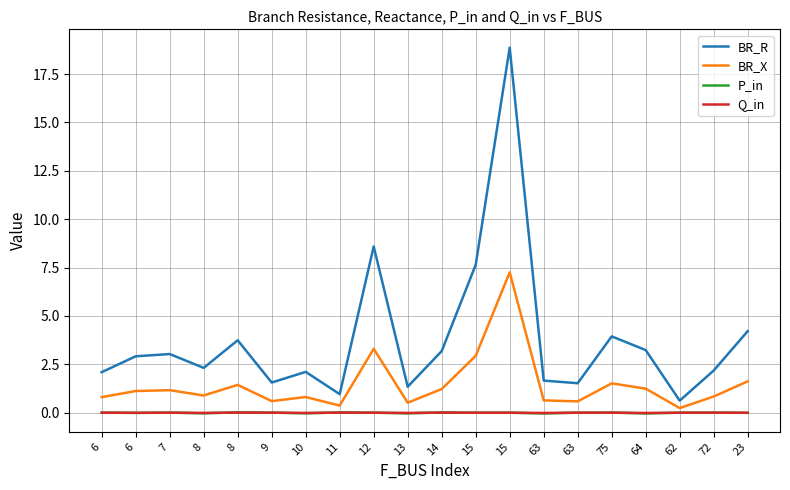

Does the chart display data point markers on the line(s)?

No